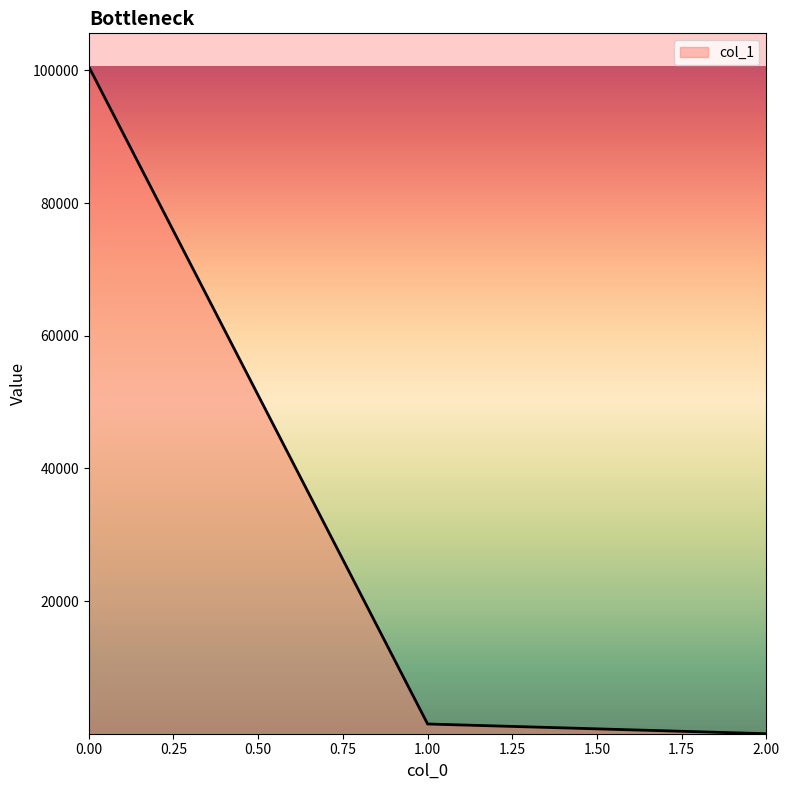

Reading right to left, list all the values displayed in this chart.

0.2	1468.3	100571.8